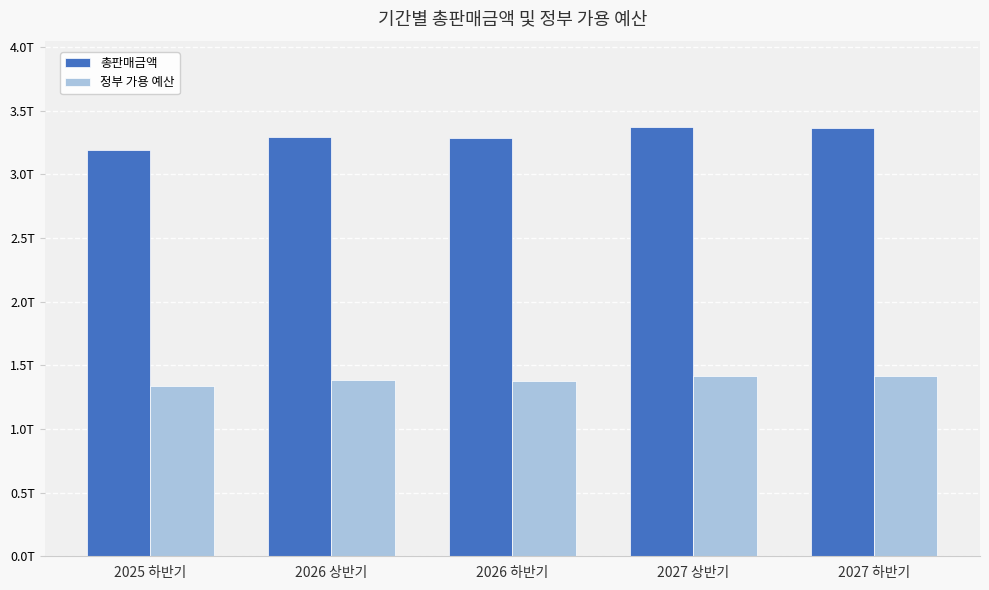

Are the bars grouped side by side (vs. stacked)?

Yes